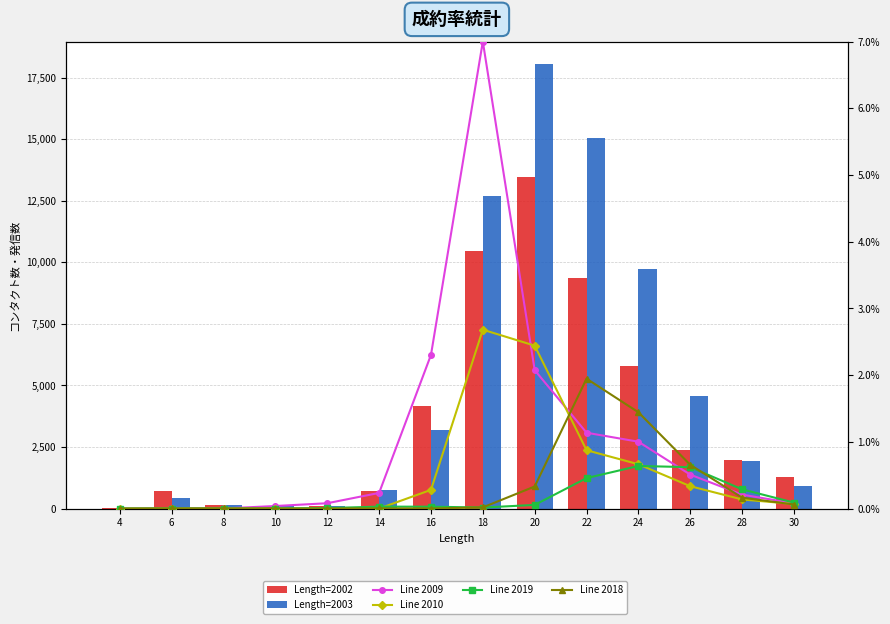

Where is 2010 nearest to the value 0?

8